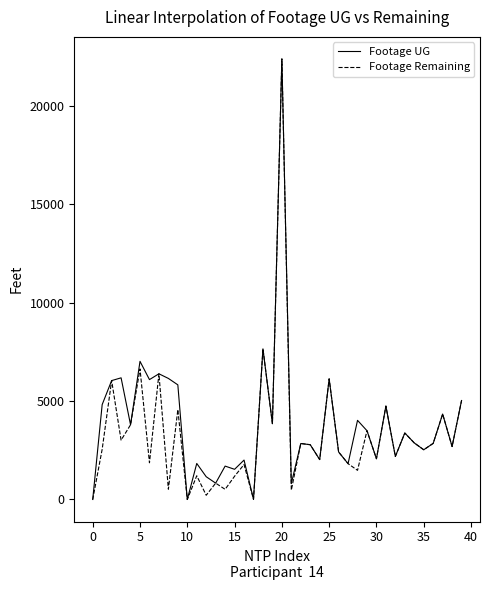

What is the maximum value for Footage UG?

22387